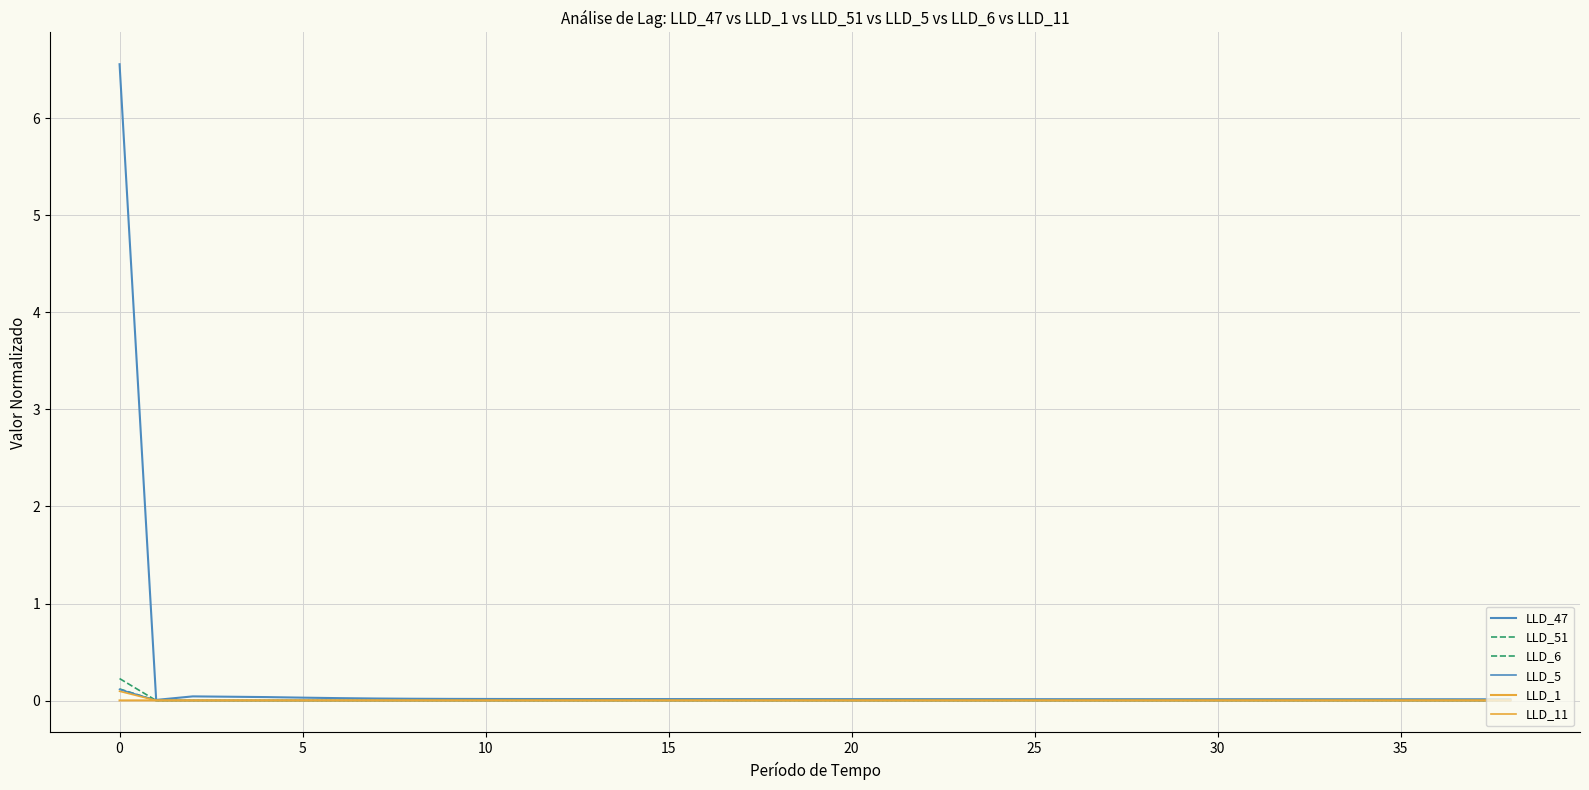

Does the chart display data point markers on the line(s)?

No